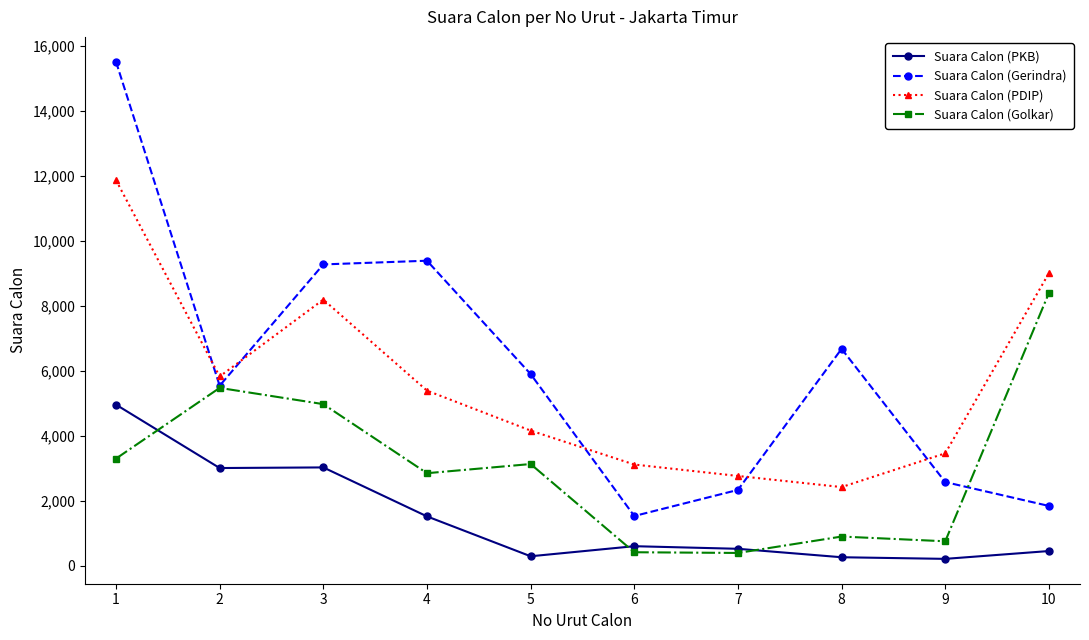

At which category is the sum across all series the highest?

1